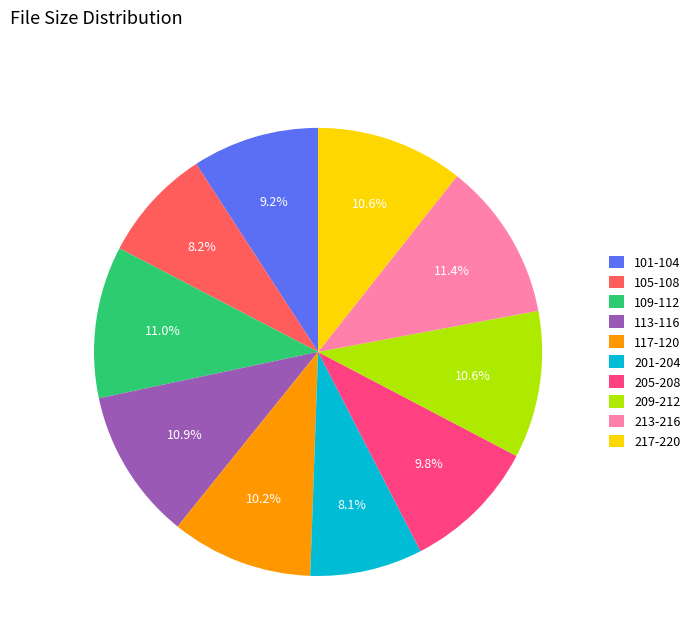

Approximately how many times larger is the value at 113-116 compared to 117-120?

1.1